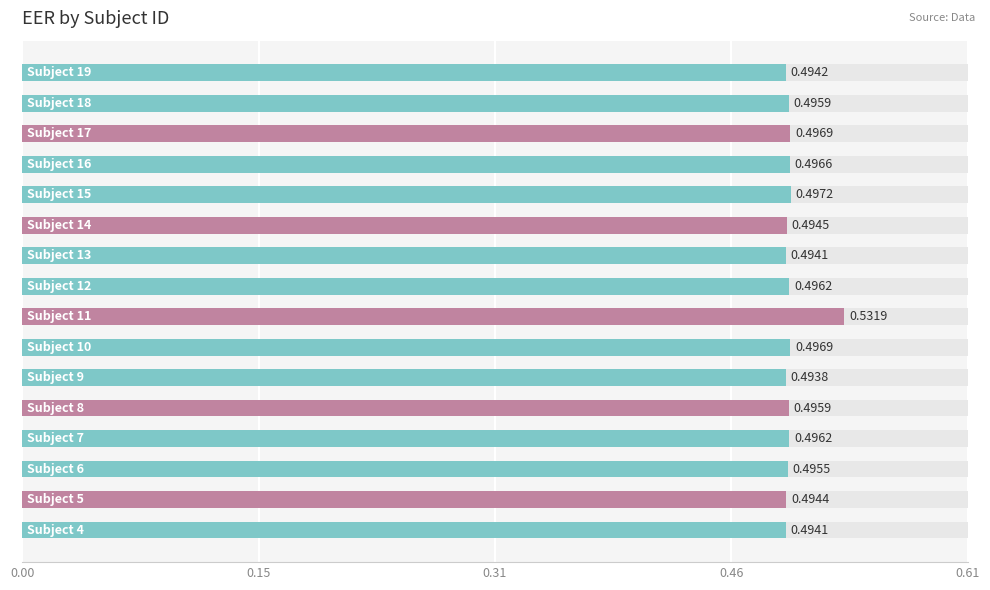

What is the average value?

0.5